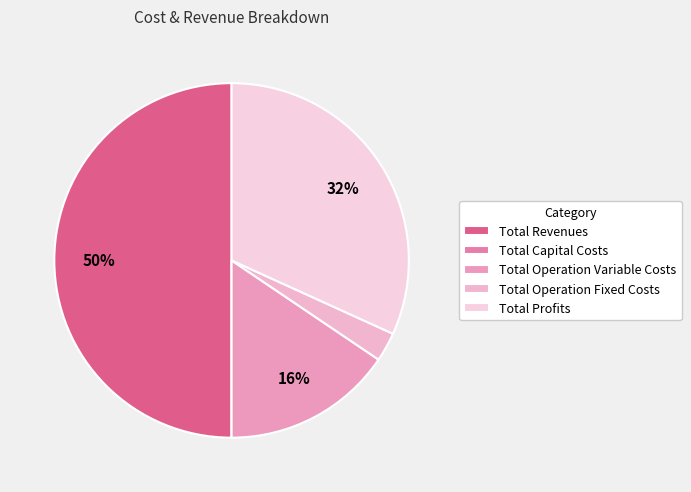

What is the total percentage of Total Revenues and Total Profits?

81.8%